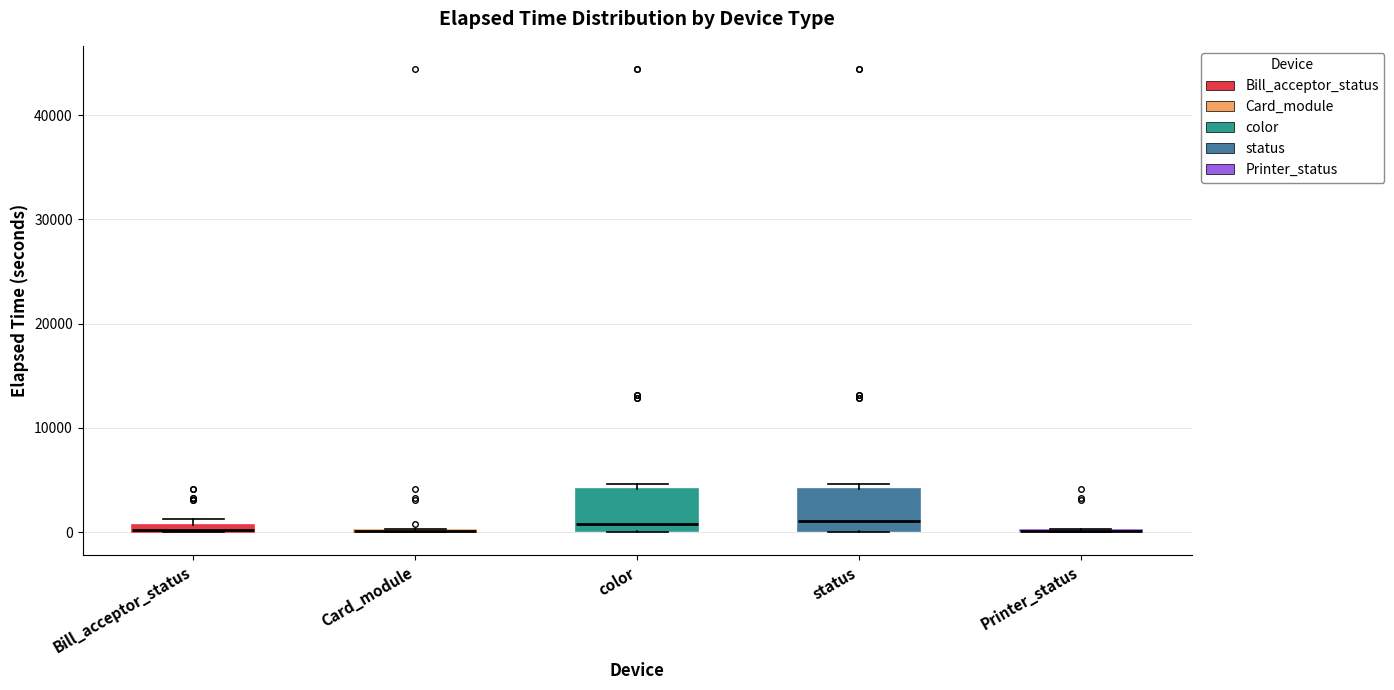

Where is the lower edge of the box for Bill_acceptor_status on the y-axis? The values are not printed on the chart, so give them approximately, as read against the axis.

0